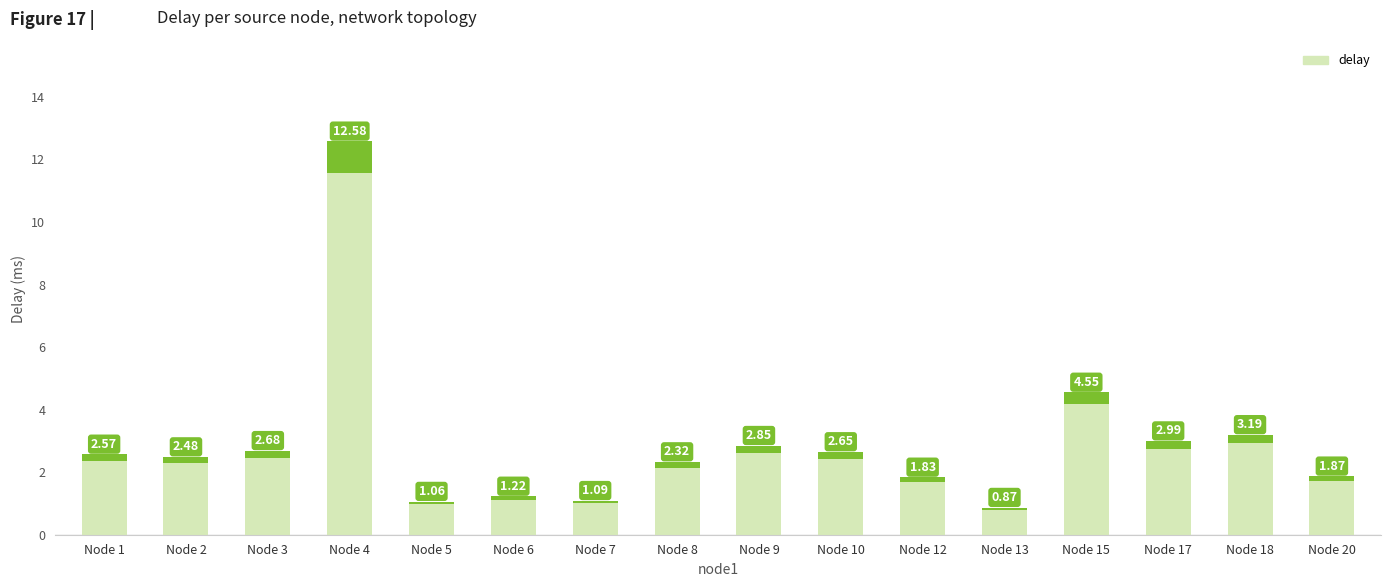

List the labels in order of value, largest first.

4, 15, 18, 17, 9, 3, 10, 1, 2, 8, 20, 12, 6, 7, 5, 13